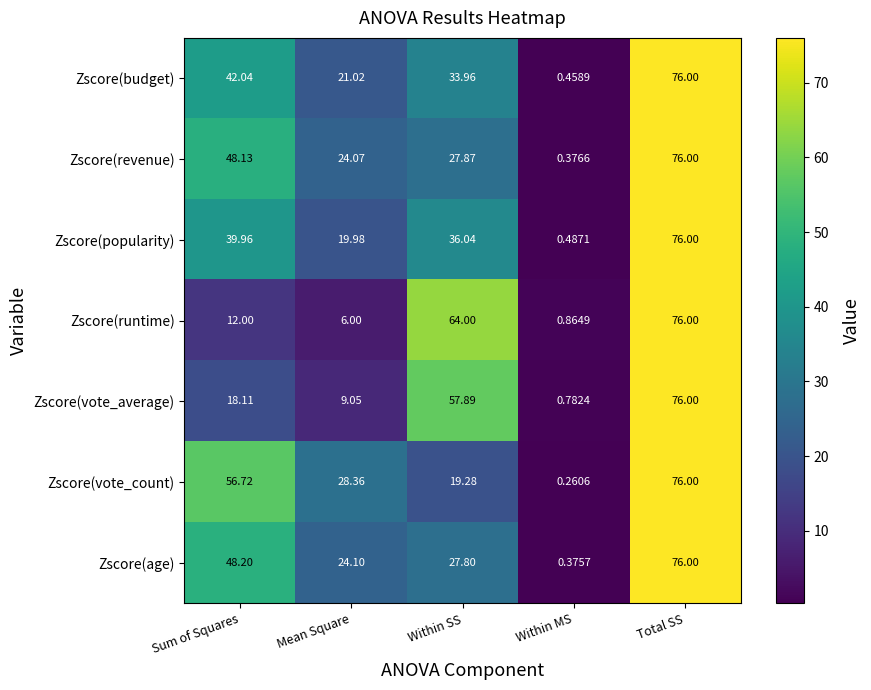

Which category has the highest value in the Zscore(popularity) series?

Total SS